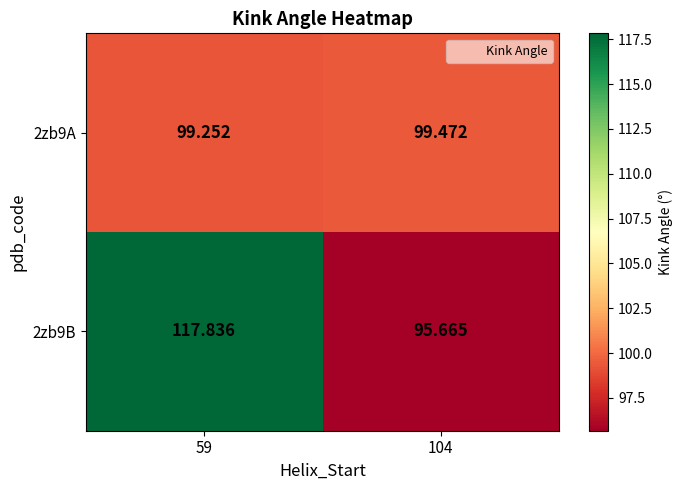

What is the spread (max minus min) of values at 104?

3.8